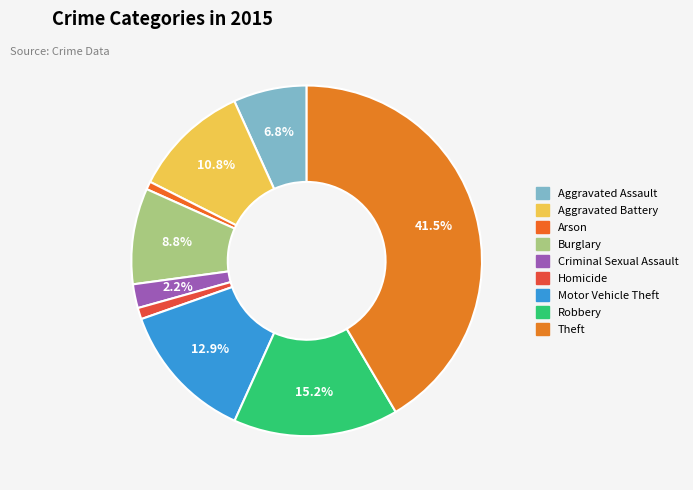

Is it true that Arson is 11% of the pie?

False